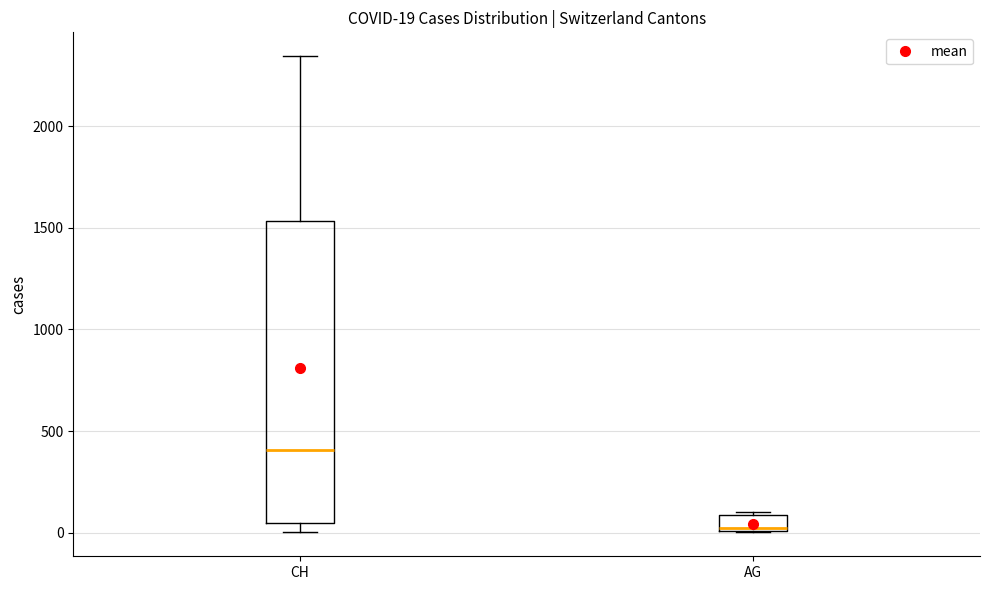

Which box has the highest median line?

CH